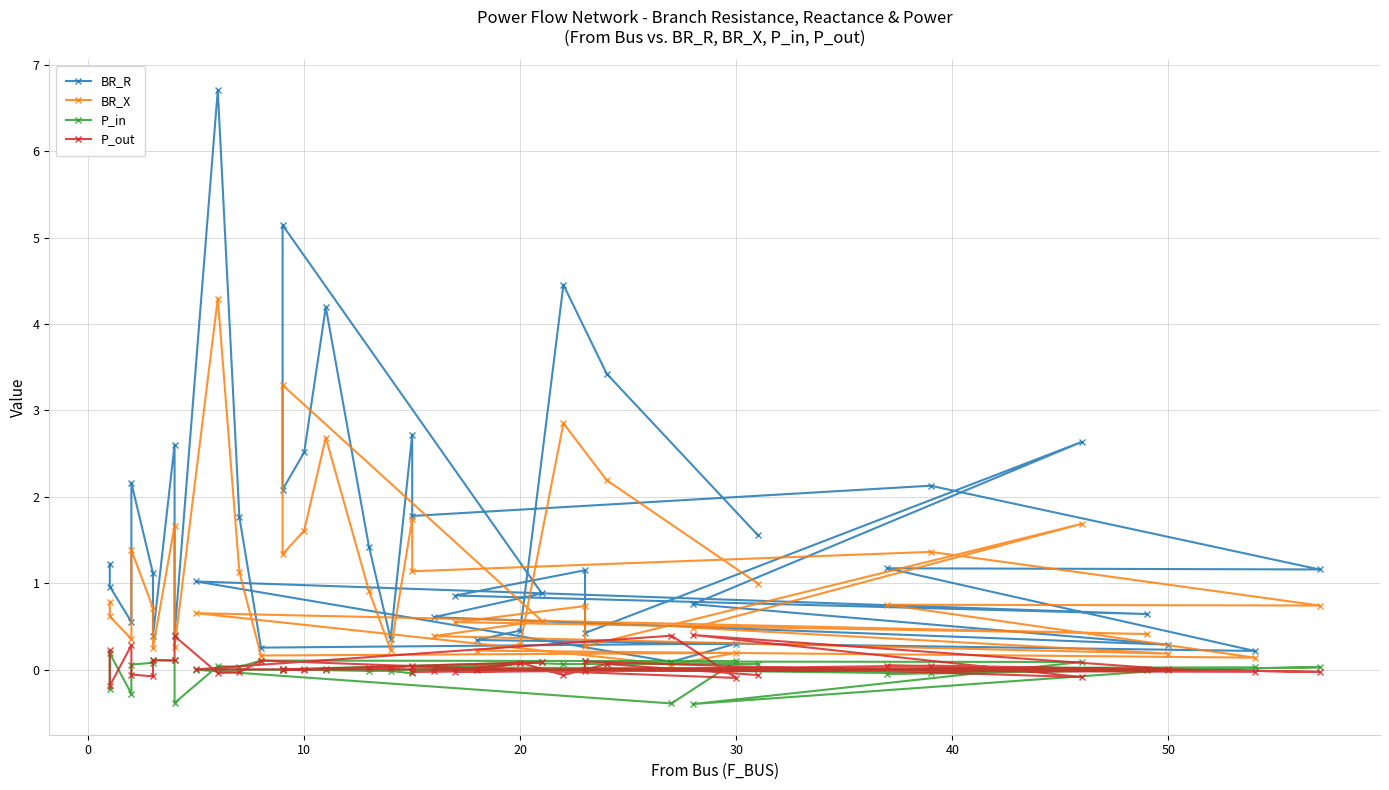

How many interior local valleys does the BR_X series have?

13